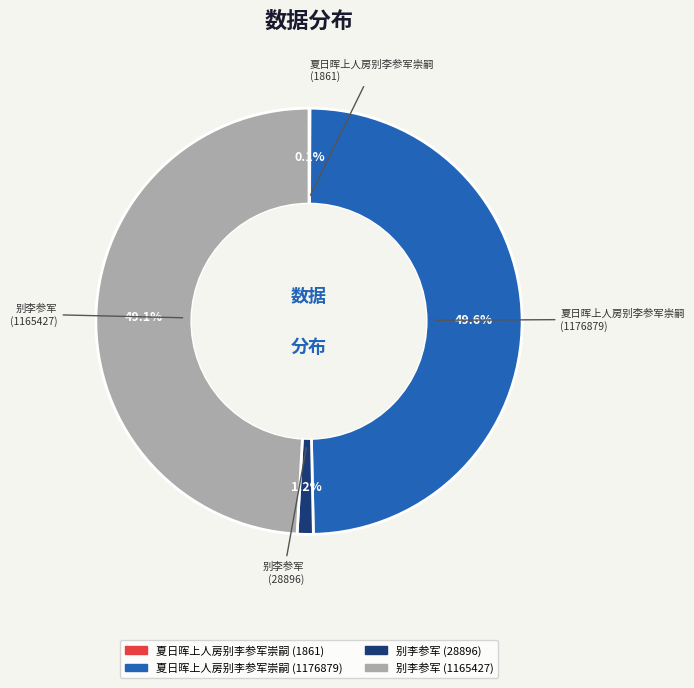

What percentage do 别李参军 (28896) and 别李参军 (1165427) together represent?

50.3%